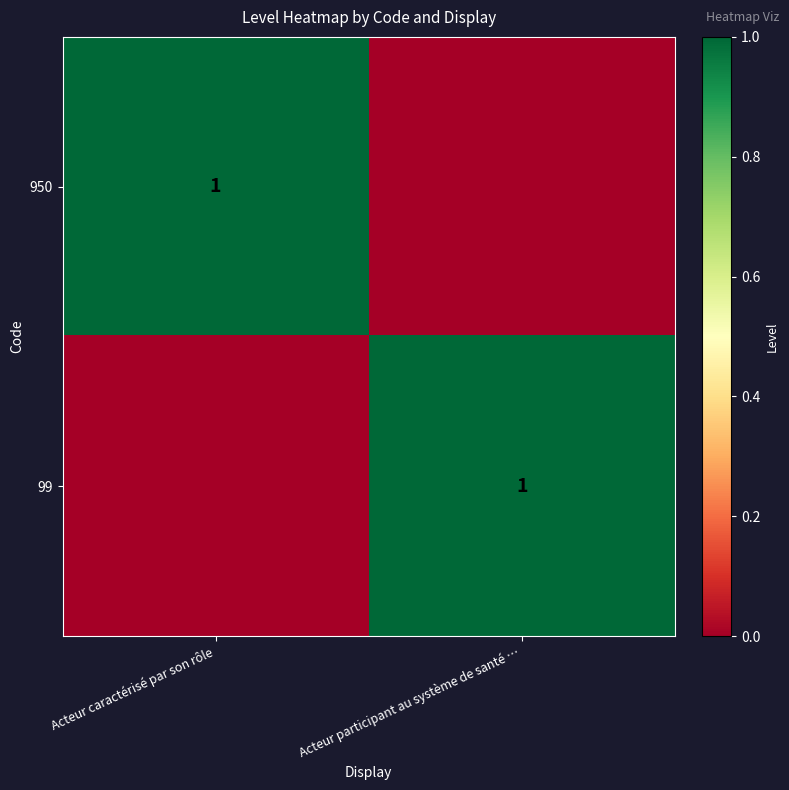

At how many categories does at least one series exceed 0?

2